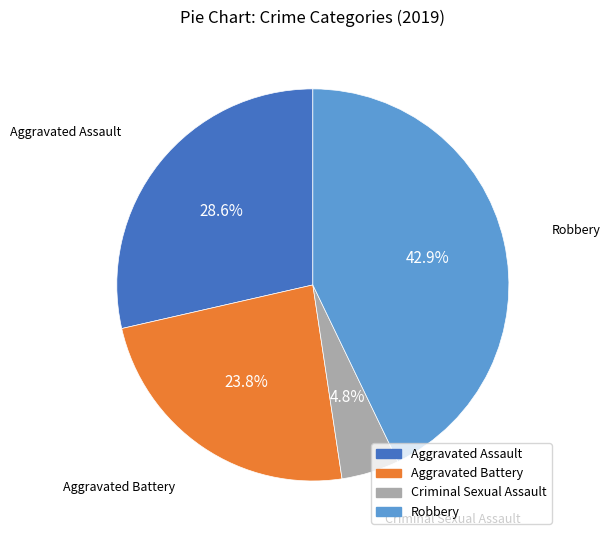

Count the number of slices in the pie.

4